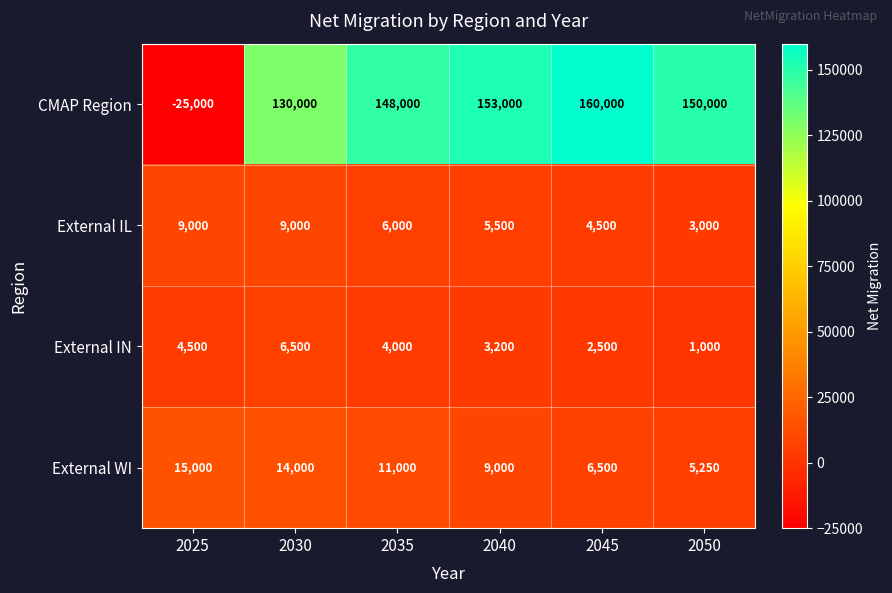

Which series has the largest range (max minus min)?

CMAP Region